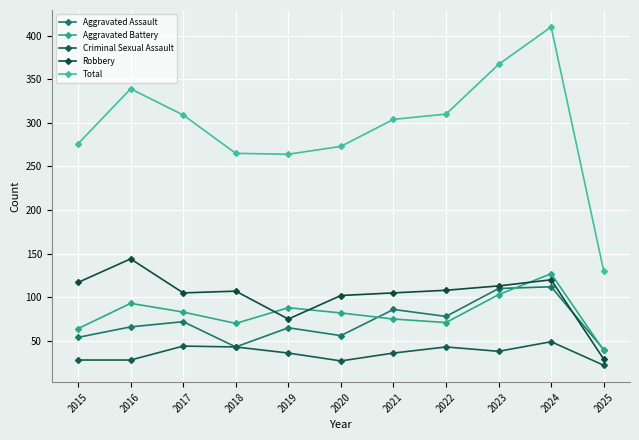

How many lines are shown in the chart?

5